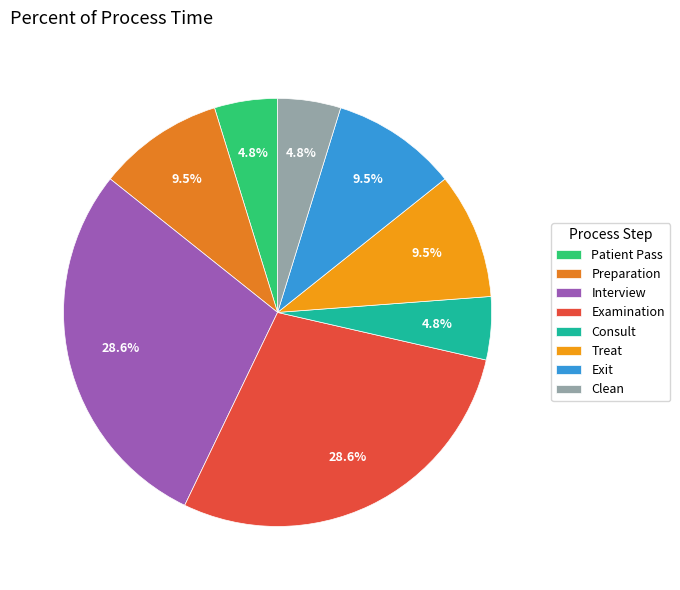

Does any single category account for the majority?

No